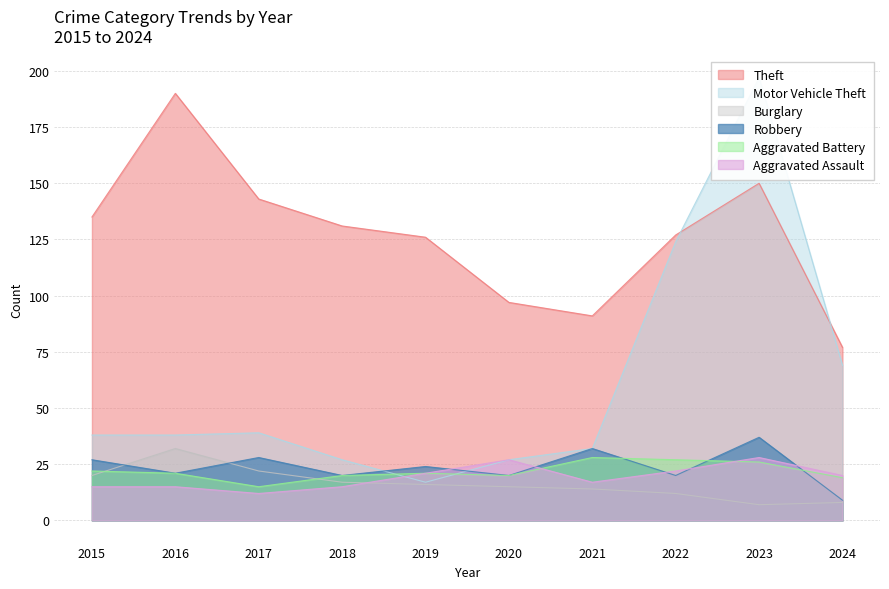

At which category is the sum across all series the highest?

2023